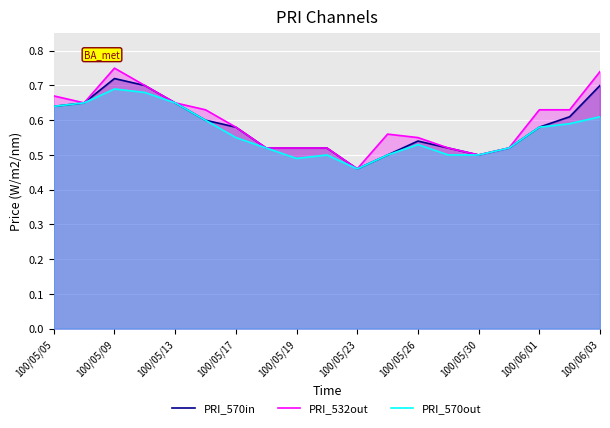

True or false: PRI_570in has more than 2 points higher than both neighbors.

False